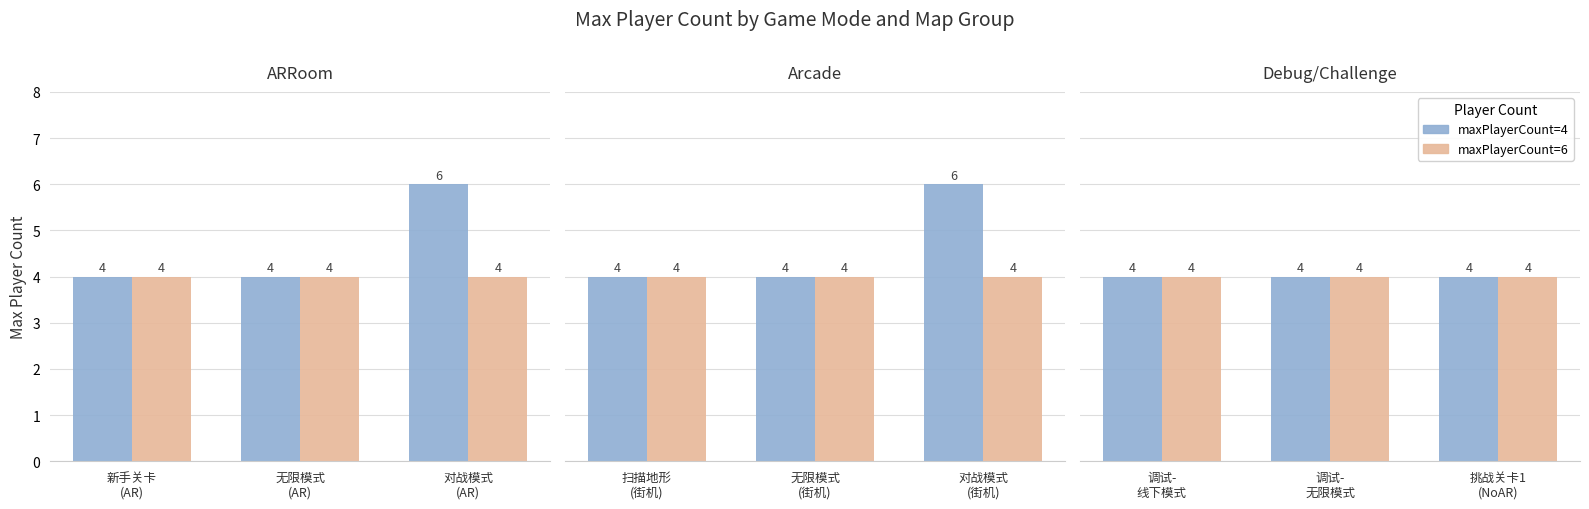

Rank the series at 2 from highest to lowest value.

maxPlayerCount_6, maxPlayerCount_4